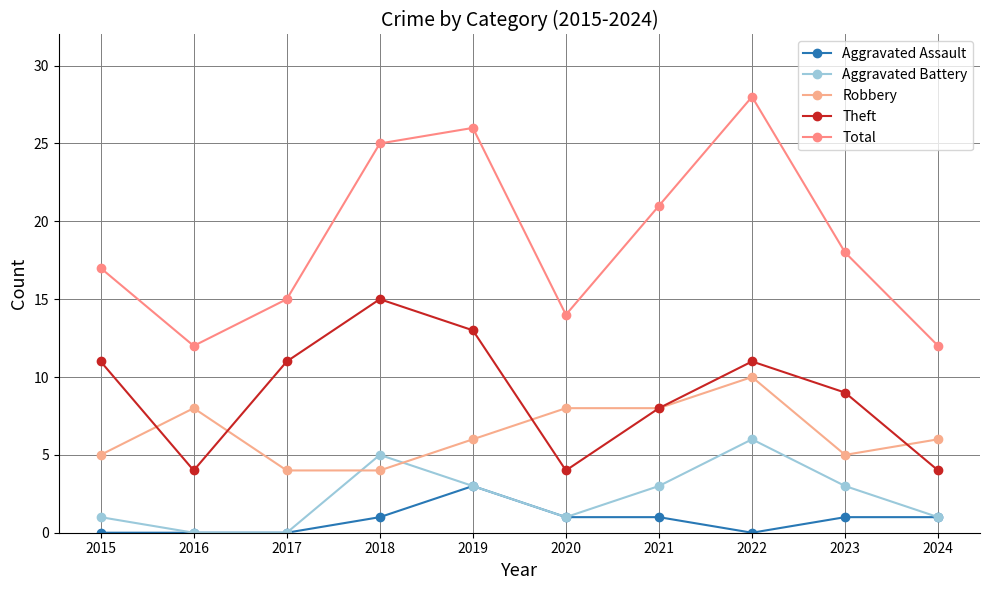

Between 2018 and 2022, which series saw the biggest shift?

Robbery